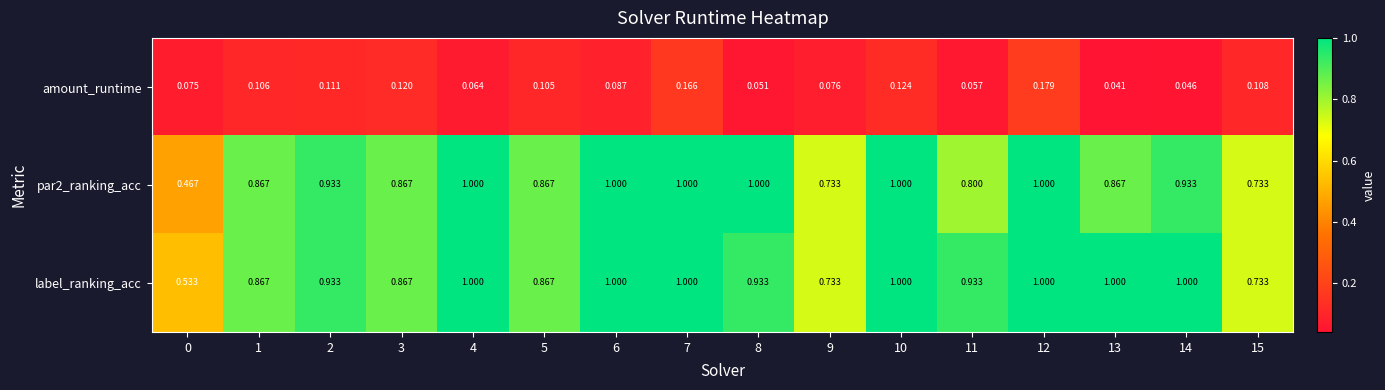

At how many categories does at least one series exceed 0?

16